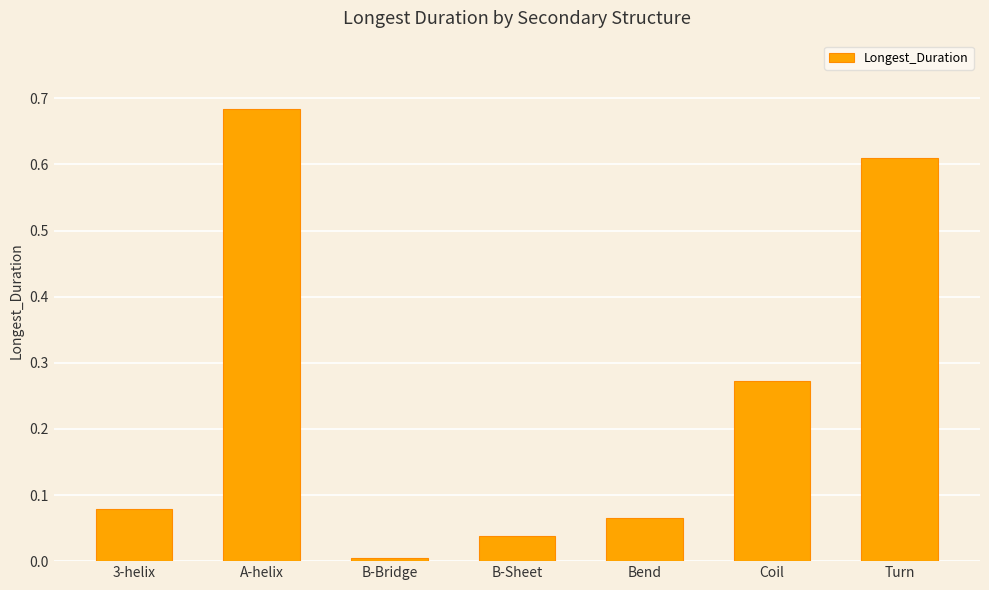

What is the label of the 3rd bar from the left?

B-Bridge